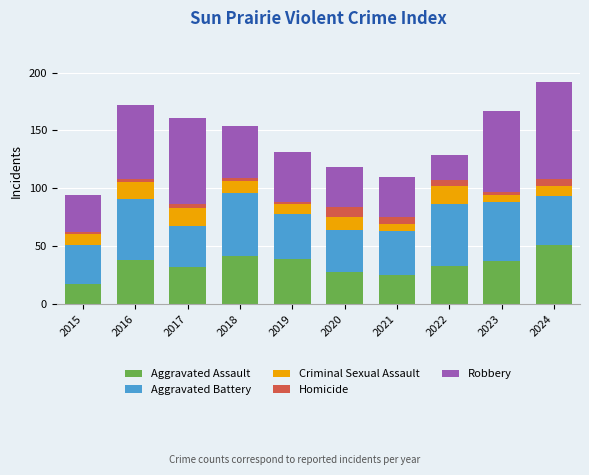

What is the difference between the Aggravated Assault values at 2022 and 2021?

8